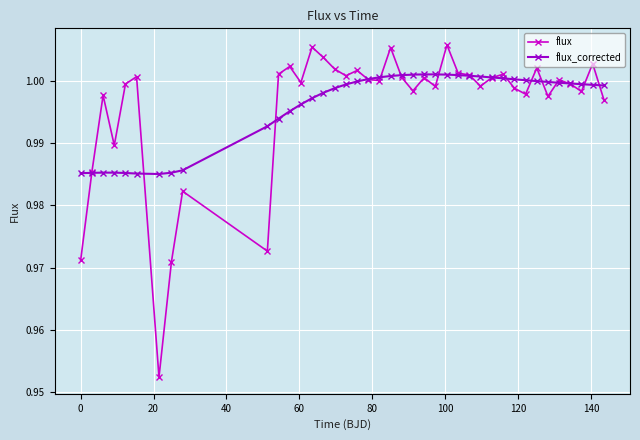

Which series has the widest spread of values?

flux